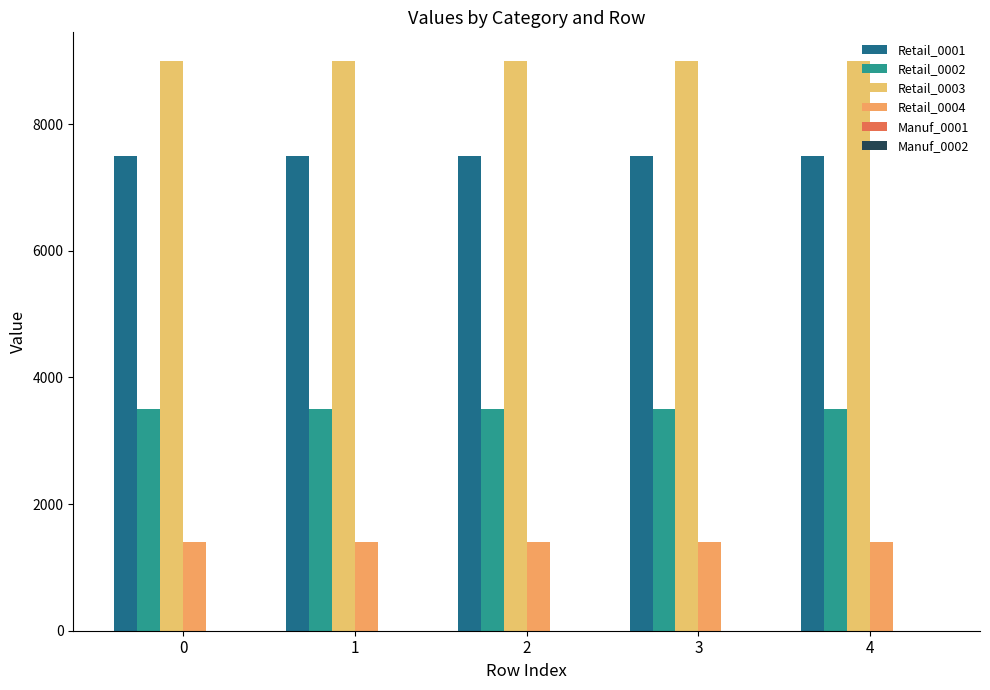

What is the total value across all series at 2?

21400